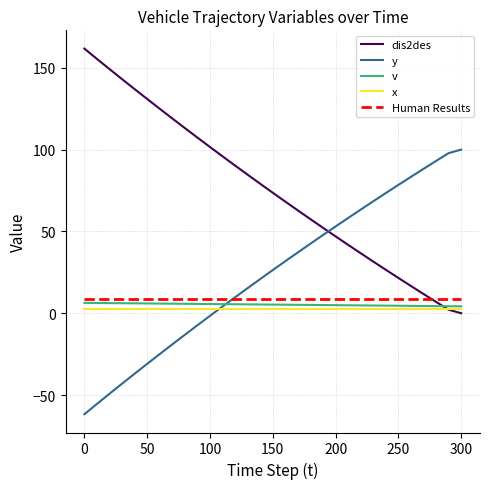

True or false: y and Human Results intersect in this chart.

True